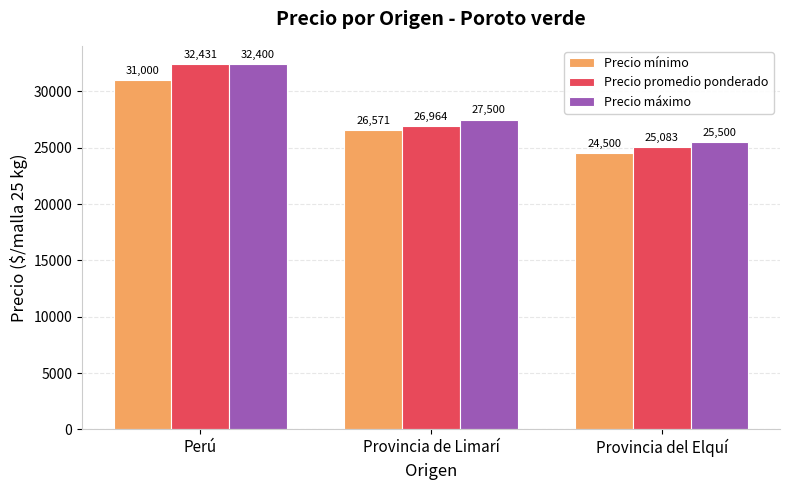

What is the value of the Precio máximo bar at the 3rd from the left?

25500